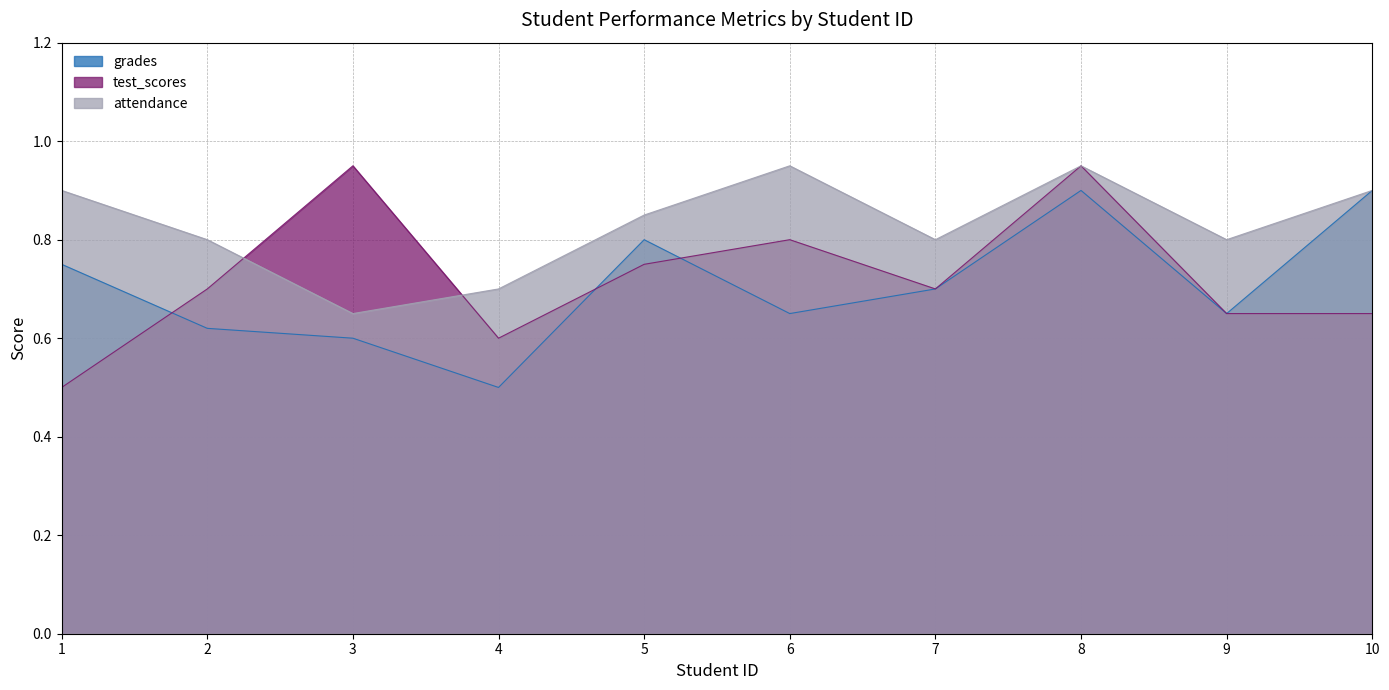

Does the chart have visible grid lines?

Yes